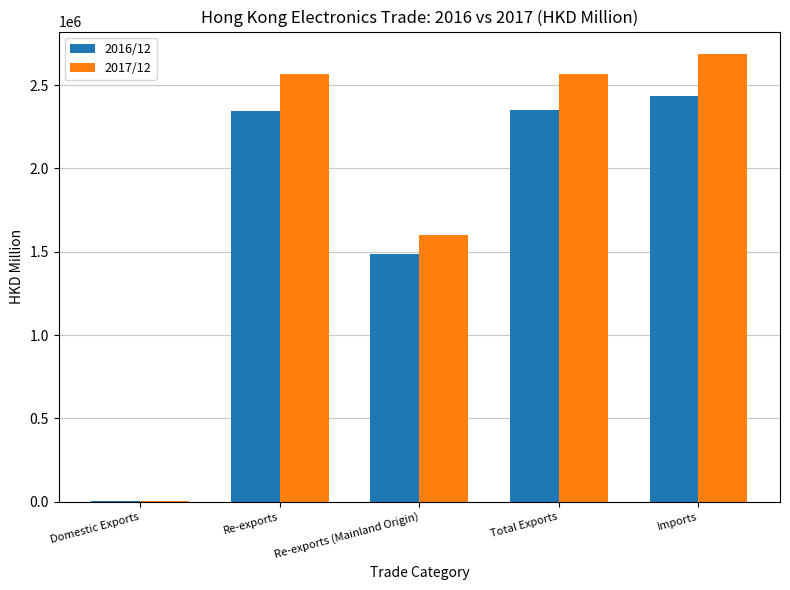

What is the sum of all 2017/12 values?

9421253.3